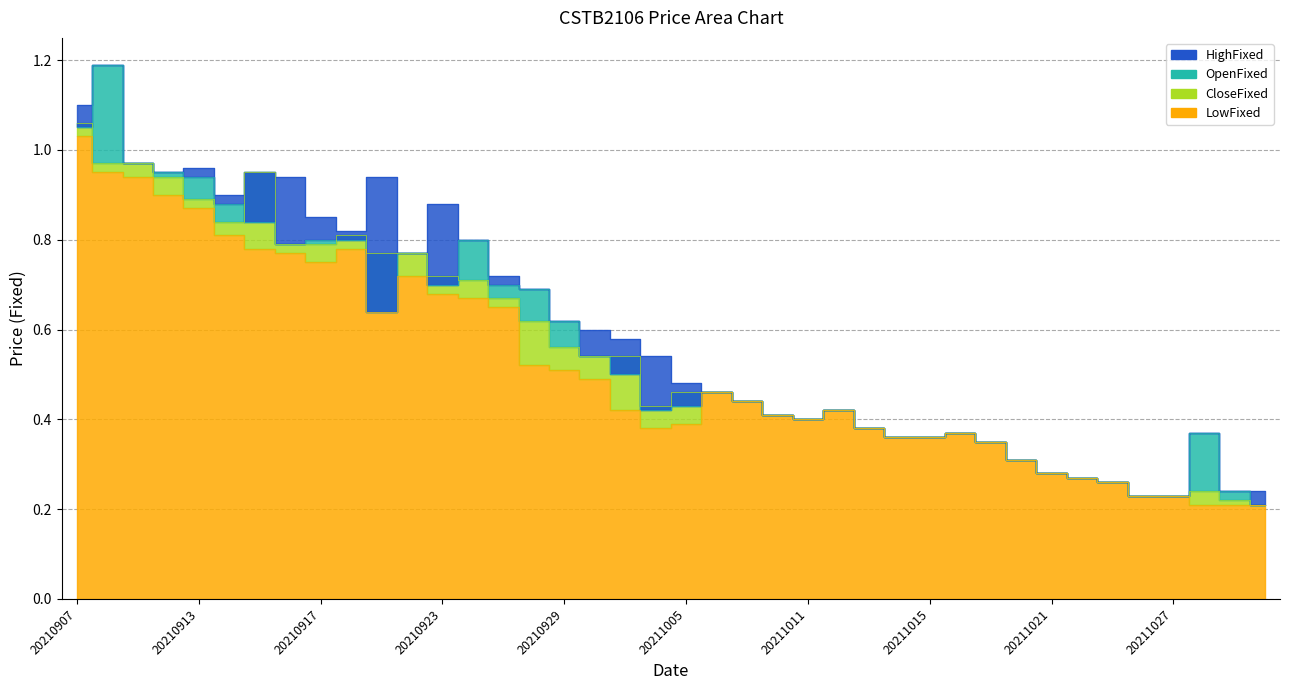

Which label corresponds to the smallest value in the chart?

20211101